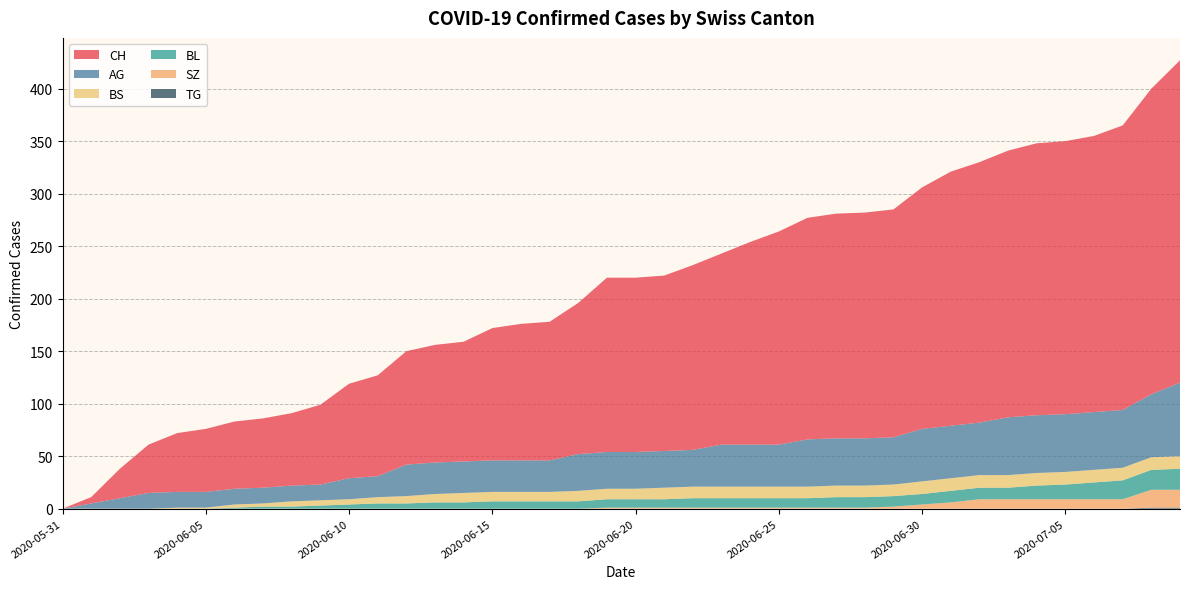

Reading left to right, transcribe all the data shown in this chart.

CH: 2020-05-31=0	2020-06-01=6	2020-06-02=28	2020-06-03=46	2020-06-04=56	2020-06-05=60	2020-06-06=64	2020-06-07=66	2020-06-08=69	2020-06-09=76	2020-06-10=90	2020-06-11=96	2020-06-12=108	2020-06-13=112	2020-06-14=114	2020-06-15=126	2020-06-16=130	2020-06-17=132	2020-06-18=144	2020-06-19=166	2020-06-20=166	2020-06-21=167	2020-06-22=176	2020-06-23=182	2020-06-24=193	2020-06-25=203	2020-06-26=211	2020-06-27=214	2020-06-28=215	2020-06-29=217	2020-06-30=230	2020-07-01=242	2020-07-02=248	2020-07-03=254	2020-07-04=259	2020-07-05=260	2020-07-06=263	2020-07-07=271	2020-07-08=291	2020-07-09=307
BL: 2020-05-31=0	2020-06-01=0	2020-06-02=0	2020-06-03=0	2020-06-04=0	2020-06-05=0	2020-06-06=1	2020-06-07=2	2020-06-08=2	2020-06-09=3	2020-06-10=4	2020-06-11=5	2020-06-12=5	2020-06-13=6	2020-06-14=6	2020-06-15=7	2020-06-16=7	2020-06-17=7	2020-06-18=7	2020-06-19=8	2020-06-20=8	2020-06-21=8	2020-06-22=9	2020-06-23=9	2020-06-24=9	2020-06-25=9	2020-06-26=9	2020-06-27=10	2020-06-28=10	2020-06-29=10	2020-06-30=10	2020-07-01=11	2020-07-02=11	2020-07-03=11	2020-07-04=13	2020-07-05=14	2020-07-06=16	2020-07-07=18	2020-07-08=19	2020-07-09=20
BS: 2020-05-31=0	2020-06-01=0	2020-06-02=0	2020-06-03=0	2020-06-04=1	2020-06-05=1	2020-06-06=3	2020-06-07=3	2020-06-08=5	2020-06-09=5	2020-06-10=5	2020-06-11=6	2020-06-12=7	2020-06-13=8	2020-06-14=9	2020-06-15=9	2020-06-16=9	2020-06-17=9	2020-06-18=10	2020-06-19=10	2020-06-20=10	2020-06-21=11	2020-06-22=11	2020-06-23=11	2020-06-24=11	2020-06-25=11	2020-06-26=11	2020-06-27=11	2020-06-28=11	2020-06-29=11	2020-06-30=12	2020-07-01=12	2020-07-02=12	2020-07-03=12	2020-07-04=12	2020-07-05=12	2020-07-06=12	2020-07-07=12	2020-07-08=12	2020-07-09=12
SZ: 2020-05-31=0	2020-06-01=0	2020-06-02=0	2020-06-03=0	2020-06-04=0	2020-06-05=0	2020-06-06=0	2020-06-07=0	2020-06-08=0	2020-06-09=0	2020-06-10=0	2020-06-11=0	2020-06-12=0	2020-06-13=0	2020-06-14=0	2020-06-15=0	2020-06-16=0	2020-06-17=0	2020-06-18=0	2020-06-19=1	2020-06-20=1	2020-06-21=1	2020-06-22=1	2020-06-23=1	2020-06-24=1	2020-06-25=1	2020-06-26=1	2020-06-27=1	2020-06-28=1	2020-06-29=2	2020-06-30=4	2020-07-01=6	2020-07-02=9	2020-07-03=9	2020-07-04=9	2020-07-05=9	2020-07-06=9	2020-07-07=9	2020-07-08=17	2020-07-09=17
TG: 2020-05-31=0	2020-06-01=0	2020-06-02=0	2020-06-03=0	2020-06-04=0	2020-06-05=0	2020-06-06=0	2020-06-07=0	2020-06-08=0	2020-06-09=0	2020-06-10=0	2020-06-11=0	2020-06-12=0	2020-06-13=0	2020-06-14=0	2020-06-15=0	2020-06-16=0	2020-06-17=0	2020-06-18=0	2020-06-19=0	2020-06-20=0	2020-06-21=0	2020-06-22=0	2020-06-23=0	2020-06-24=0	2020-06-25=0	2020-06-26=0	2020-06-27=0	2020-06-28=0	2020-06-29=0	2020-06-30=0	2020-07-01=0	2020-07-02=0	2020-07-03=0	2020-07-04=0	2020-07-05=0	2020-07-06=0	2020-07-07=0	2020-07-08=1	2020-07-09=1
AG: 2020-05-31=0	2020-06-01=5	2020-06-02=10	2020-06-03=15	2020-06-04=15	2020-06-05=15	2020-06-06=15	2020-06-07=15	2020-06-08=15	2020-06-09=15	2020-06-10=20	2020-06-11=20	2020-06-12=30	2020-06-13=30	2020-06-14=30	2020-06-15=30	2020-06-16=30	2020-06-17=30	2020-06-18=35	2020-06-19=35	2020-06-20=35	2020-06-21=35	2020-06-22=35	2020-06-23=40	2020-06-24=40	2020-06-25=40	2020-06-26=45	2020-06-27=45	2020-06-28=45	2020-06-29=45	2020-06-30=50	2020-07-01=50	2020-07-02=50	2020-07-03=55	2020-07-04=55	2020-07-05=55	2020-07-06=55	2020-07-07=55	2020-07-08=60	2020-07-09=70